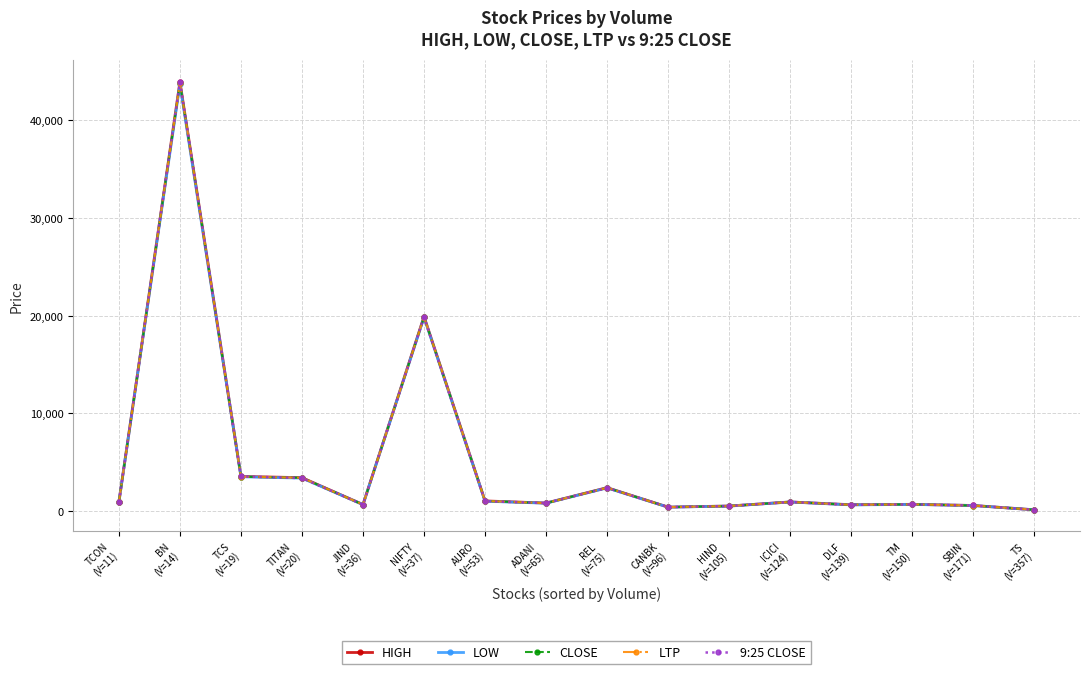

What is the value of the HIGH point at the 3rd from the left?

3540.8